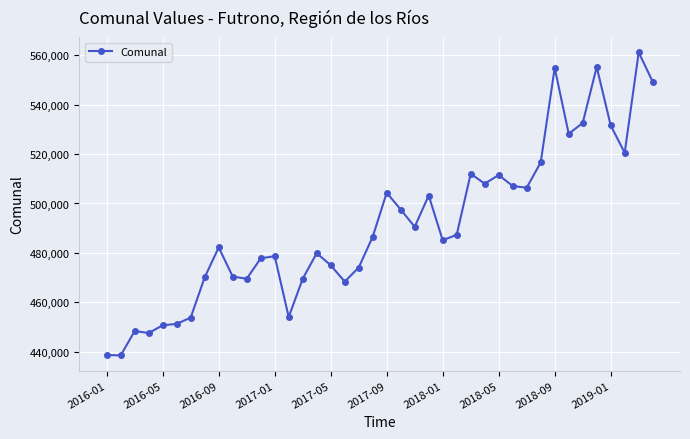

Count the number of categories in the chart.

40